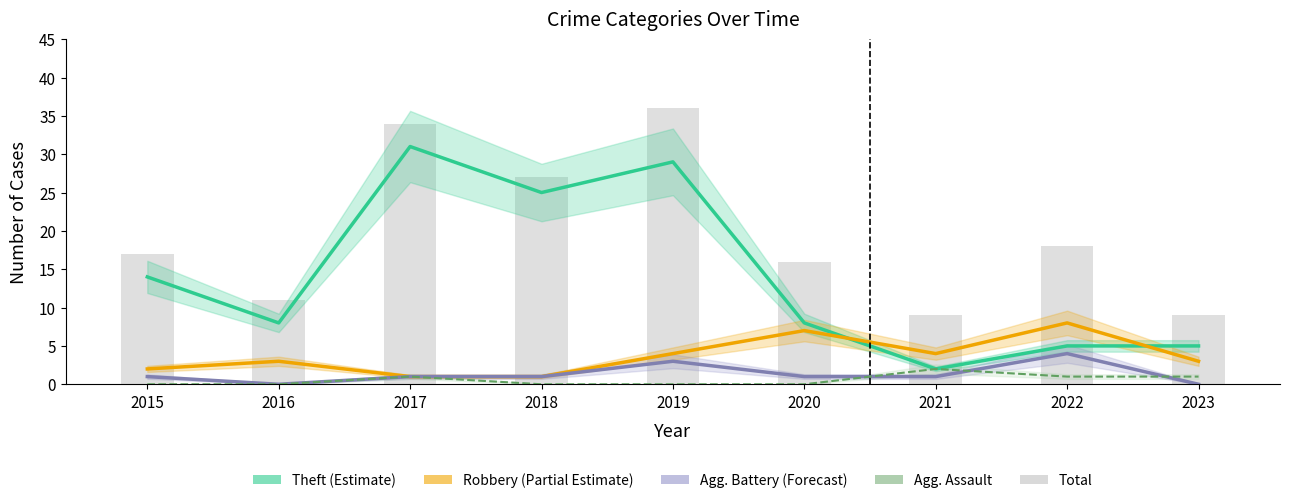

What is the value of the Total (bars) bar at the 6th from the left?

16